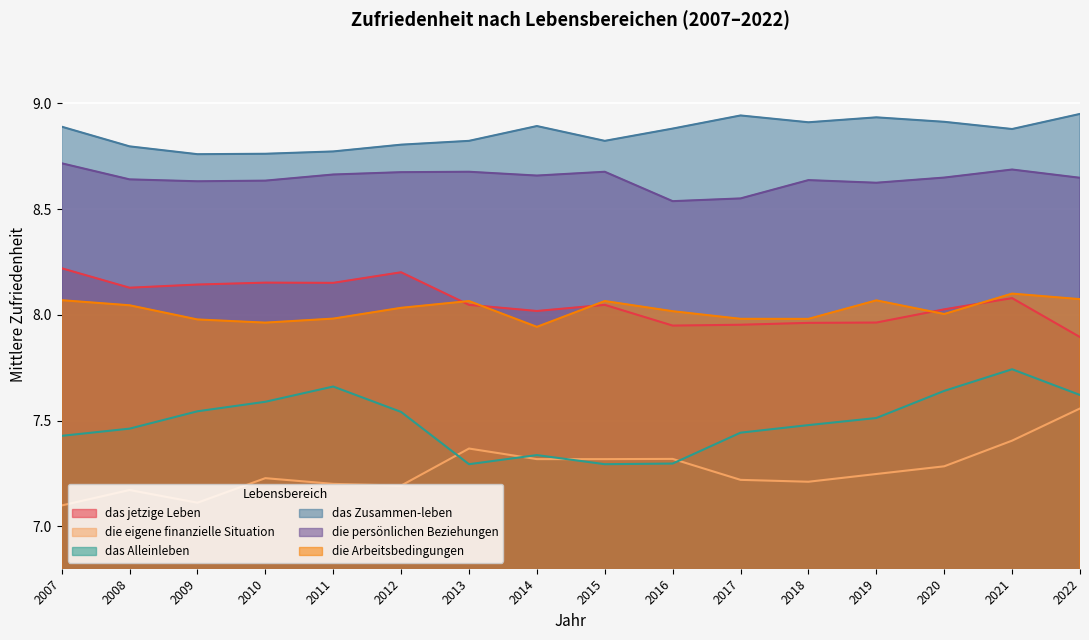

Between 2017 and 2008, which is larger?

2008